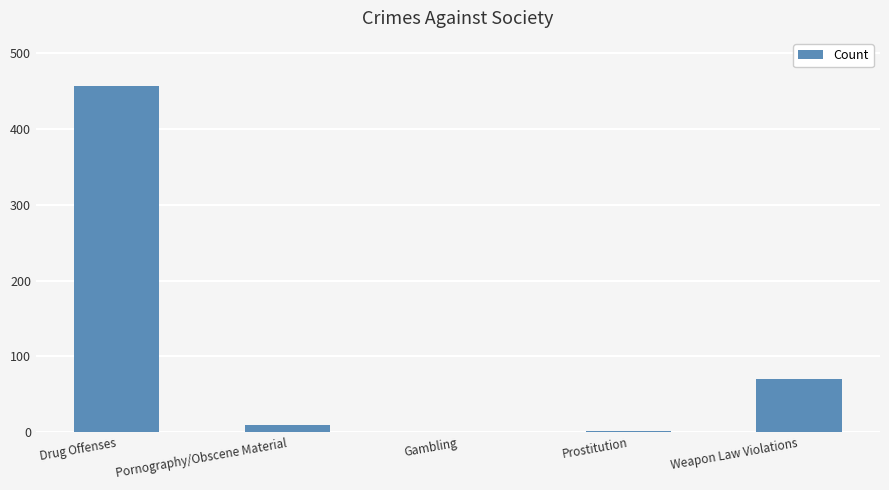

What is the change in value from Prostitution to Weapon Law Violations?

+68